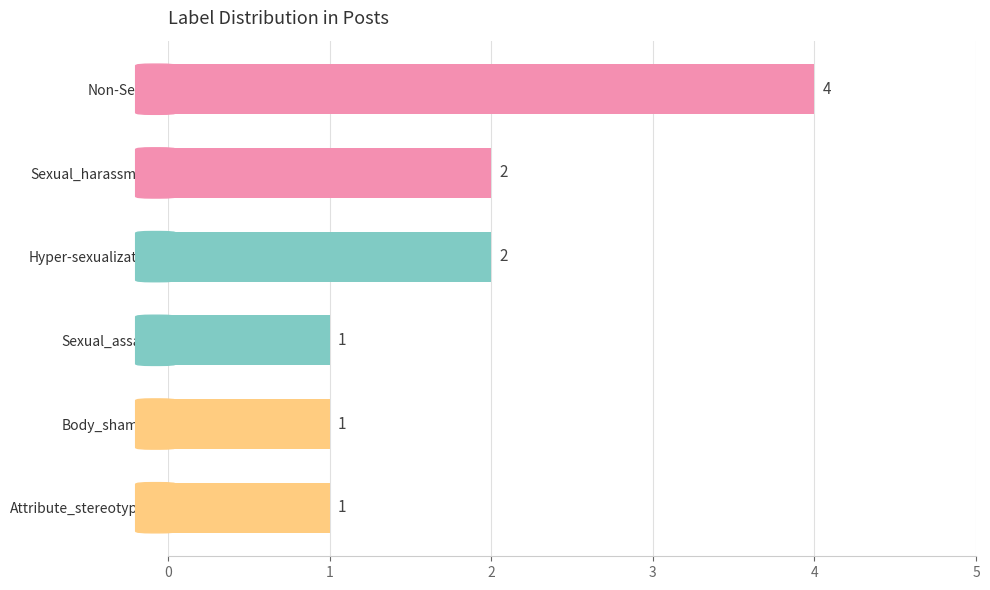

The value at Attribute_stereotyping is 1. True or false?

True